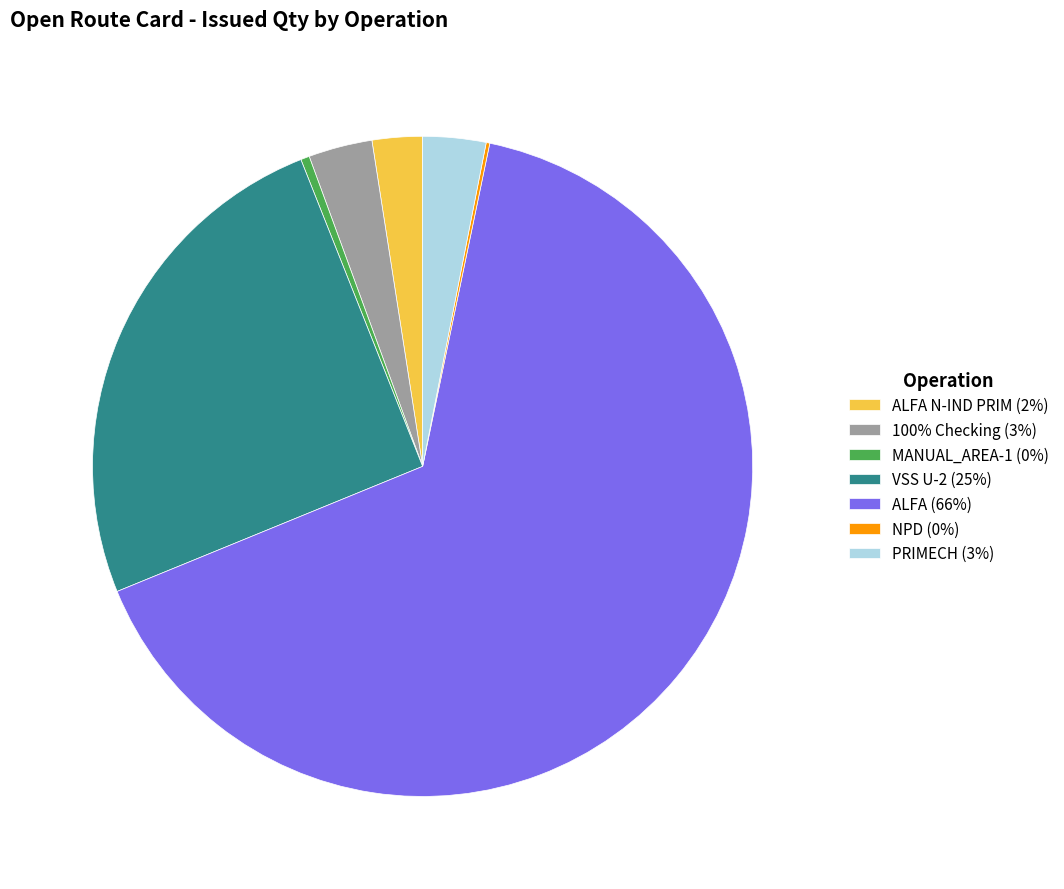

The VSS U-2 (25%) slice represents 25% of the pie. True or false?

True